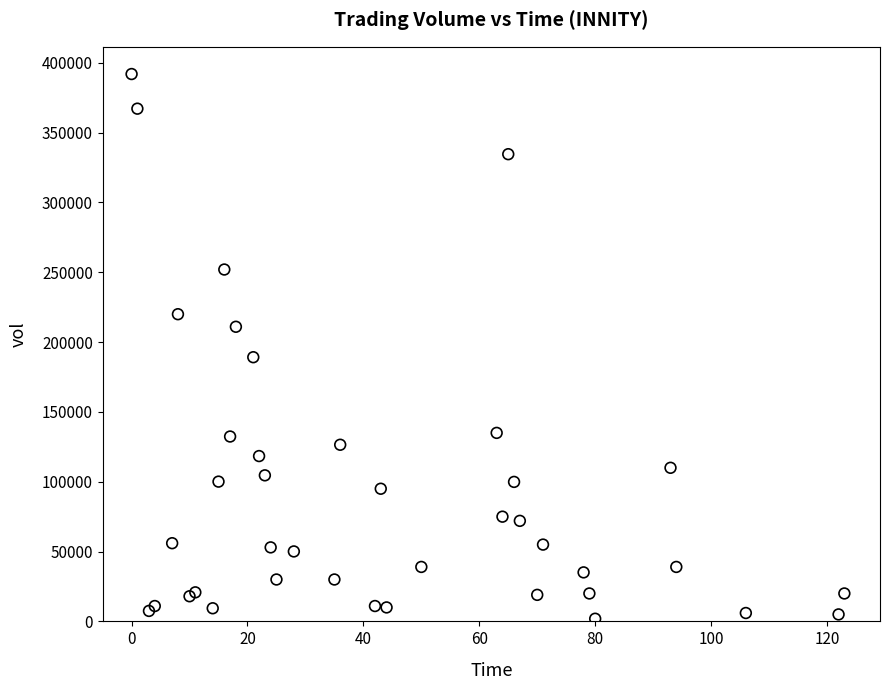

What Y value in the scatter plot is closest to 196950?

189200